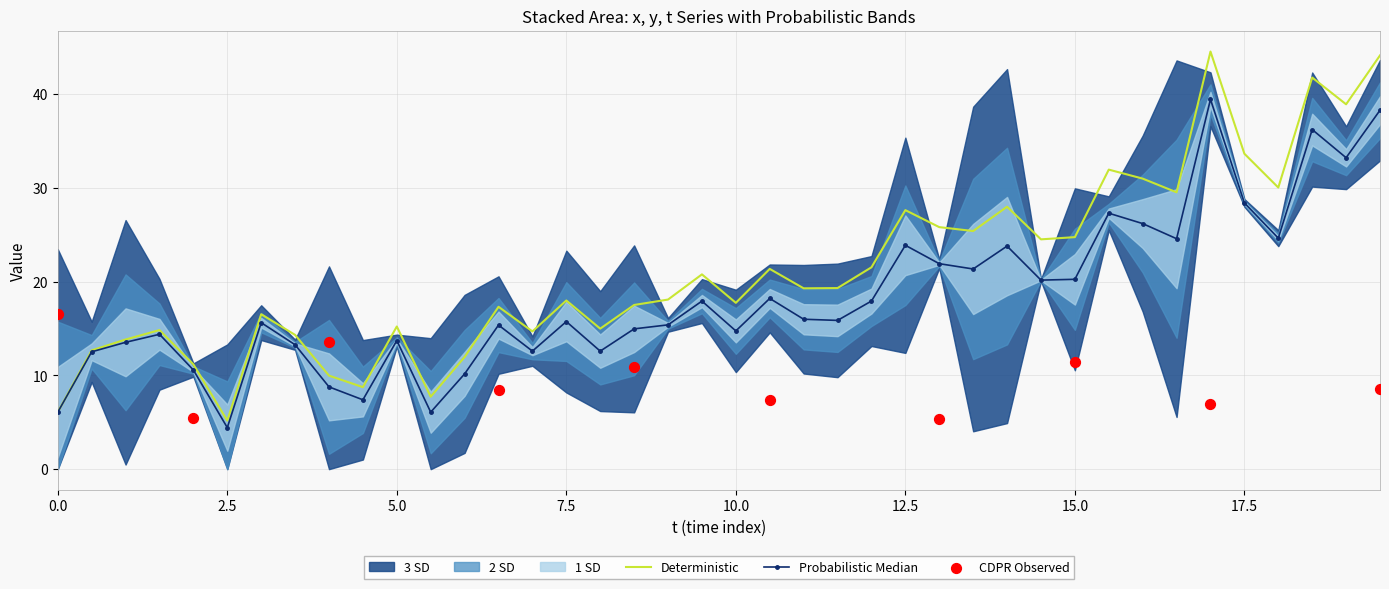

Is the value of t at 17.5 greater than the value of y at 7.5?

Yes